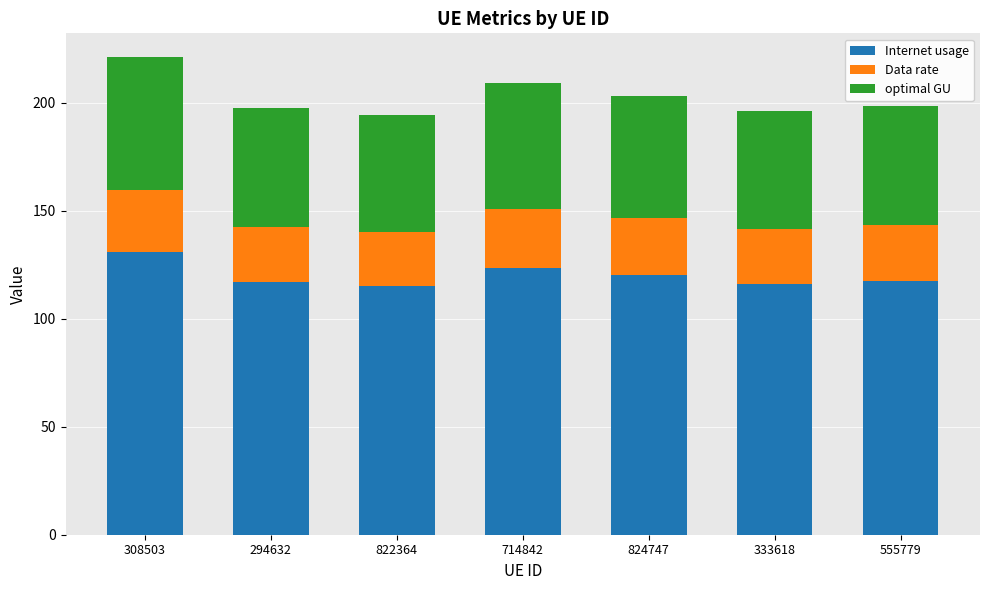

What is the sum of all Internet usage values?

840.6